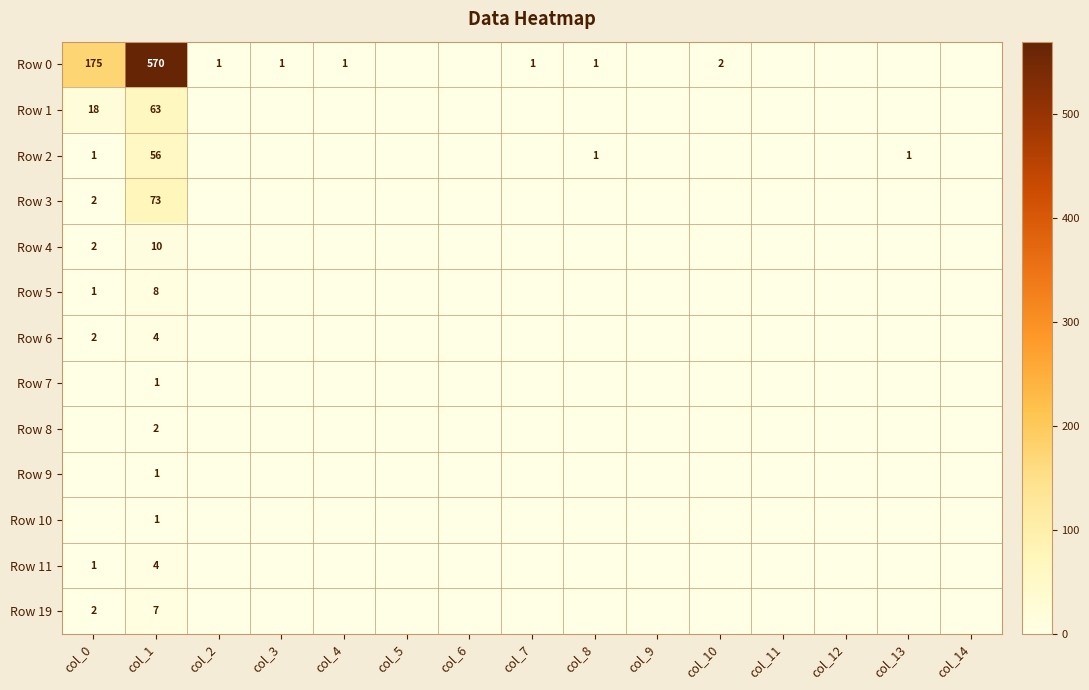

The Row 0 series shows 175 at col_0. True or false?

True